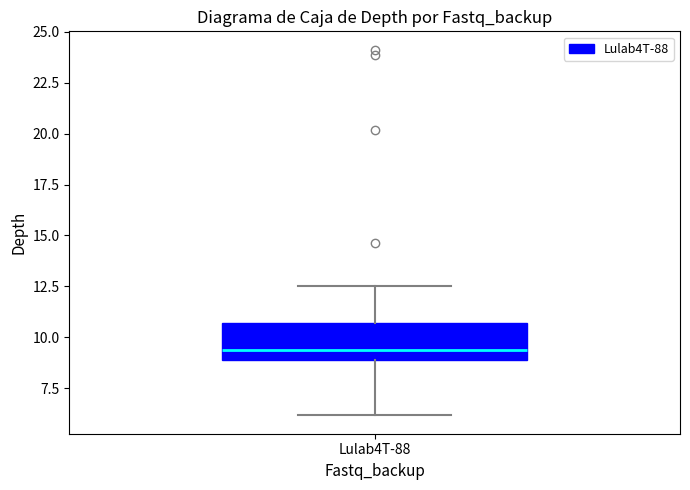

Where does the median line of the box for Lulab4T-88 sit on the y-axis? The values are not printed on the chart, so give them approximately, as read against the axis.

9.5